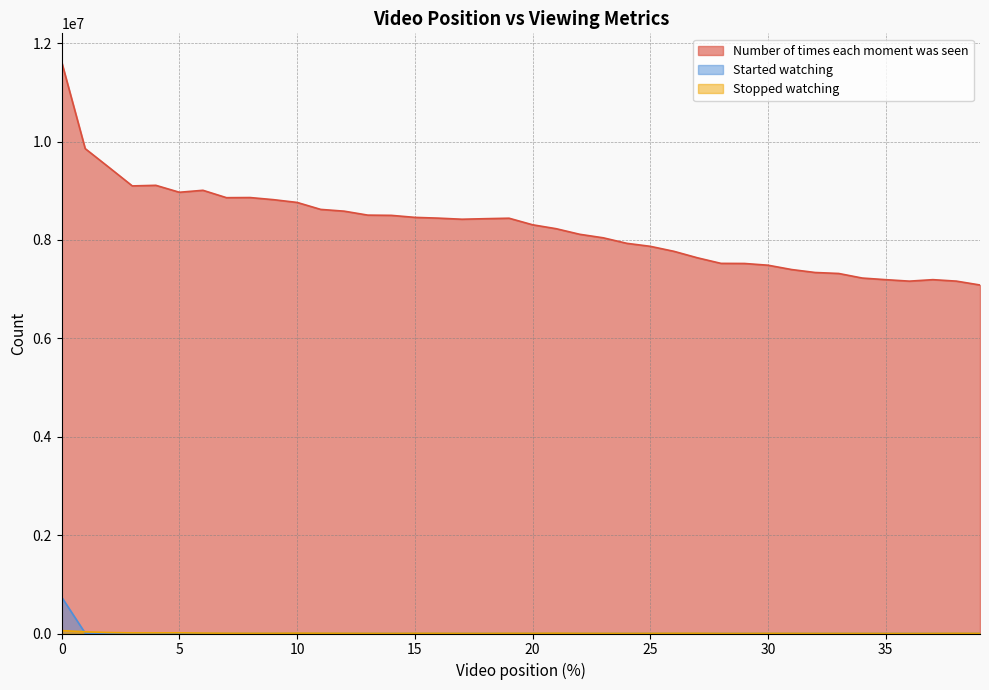

How many values in the Number of times each moment was seen series are below 8421117?

20